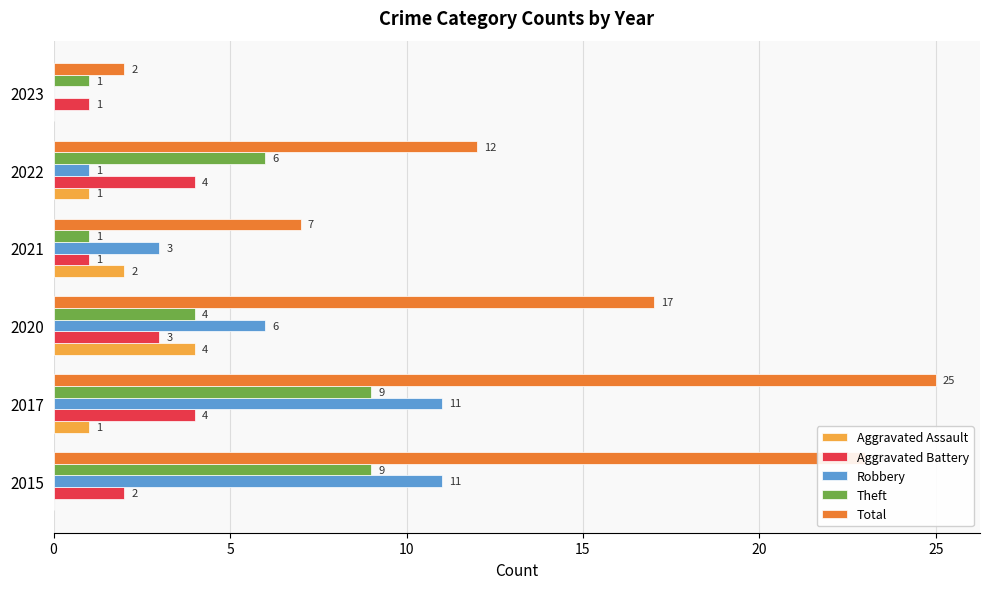

The value of Total at 2015 is 38. True or false?

False